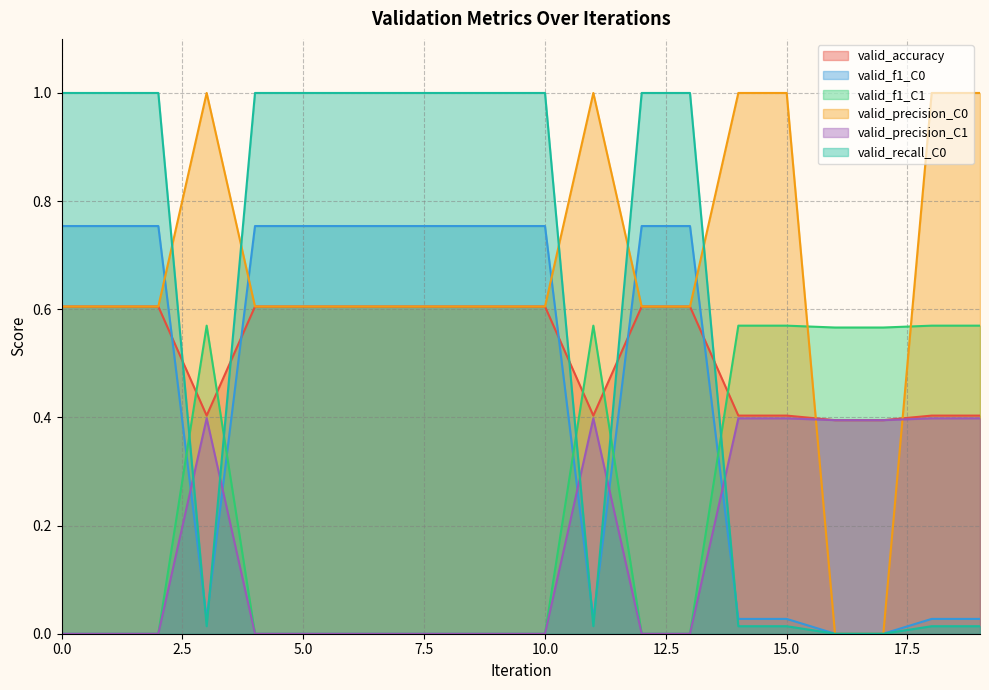

Which series has the largest total across all categories?

valid_precision_C0